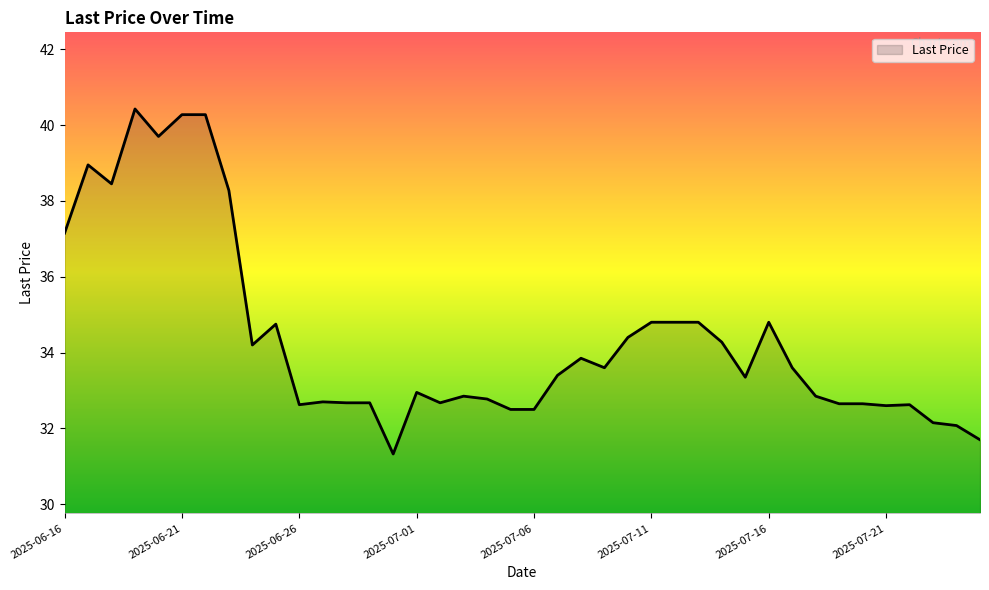

What is the minimum value shown in the chart?

31.3